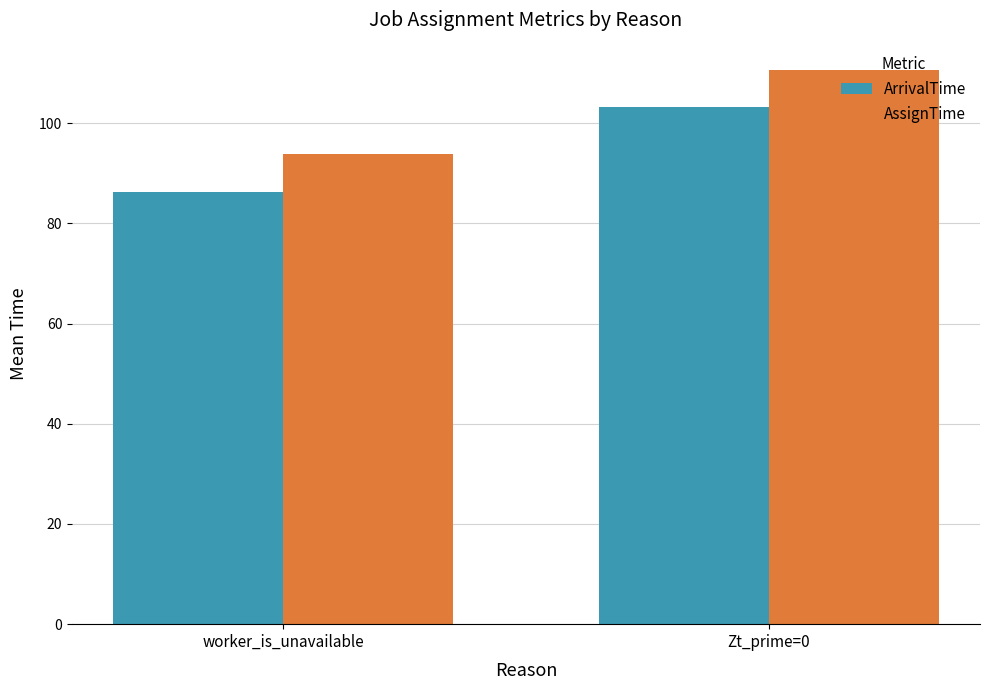

What is the sum of all ArrivalTime values?

189.6